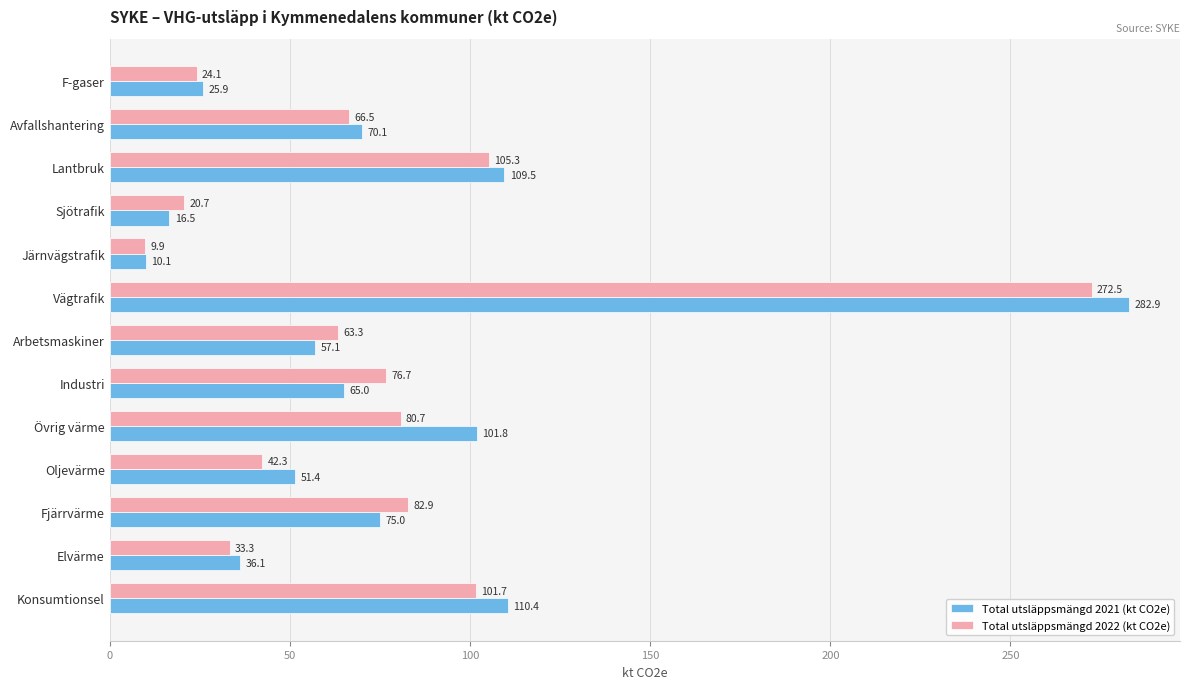

Which series has the widest spread of values?

Total utsläppsmängd 2021 (kt CO2e)